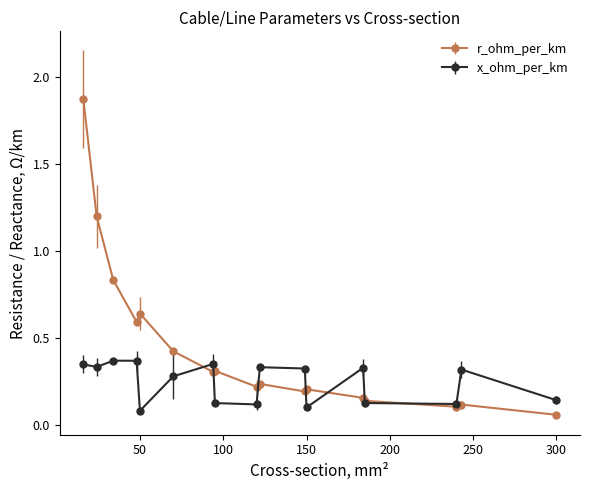

What is the highest value of the r_ohm_per_km series?

1.9